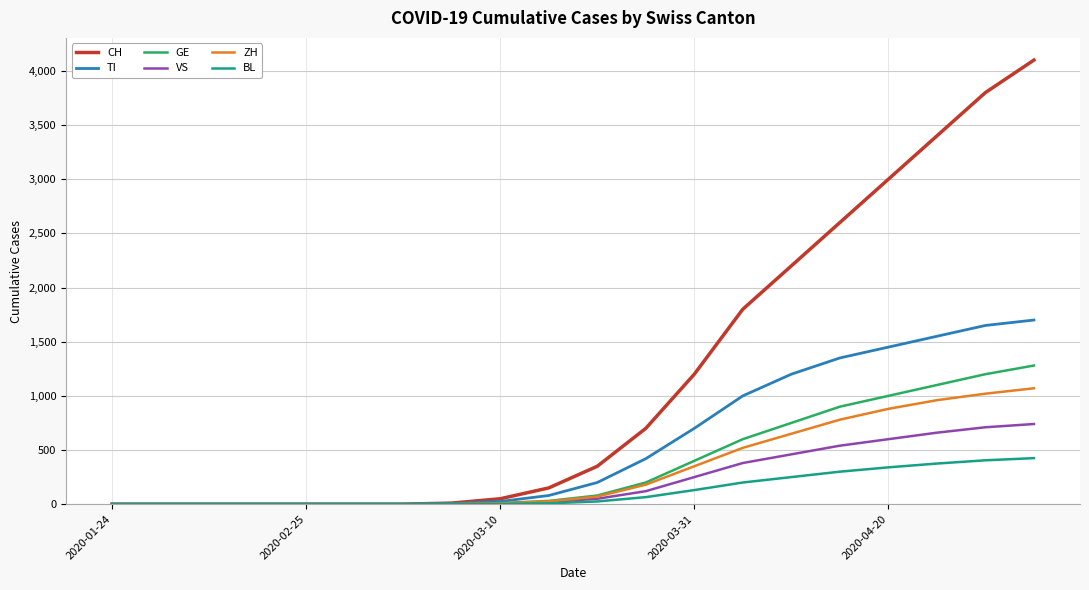

Which series has the largest range (max minus min)?

CH